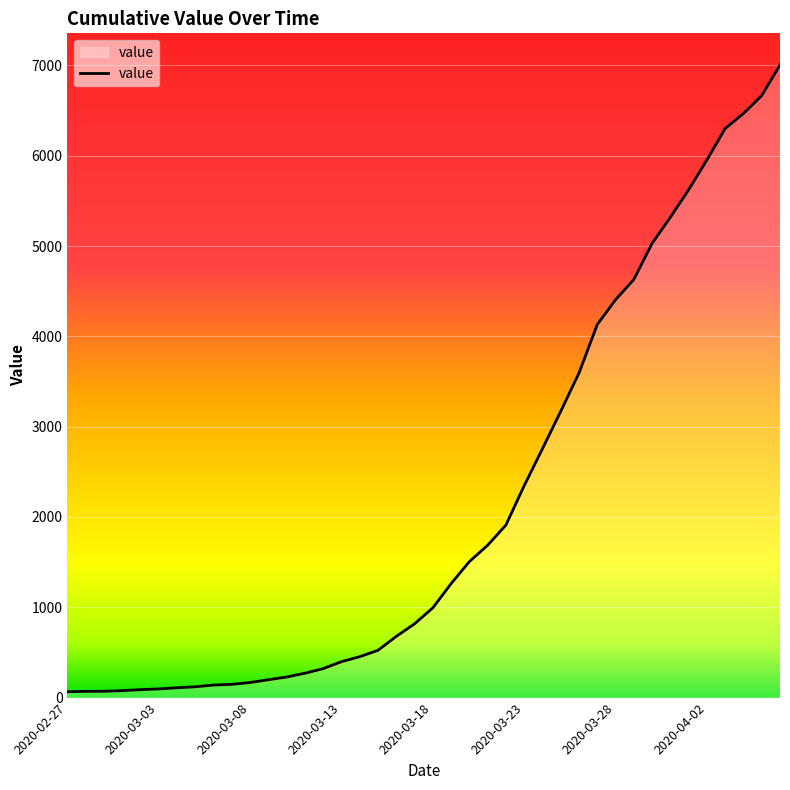

What is the greatest value displayed?

7005